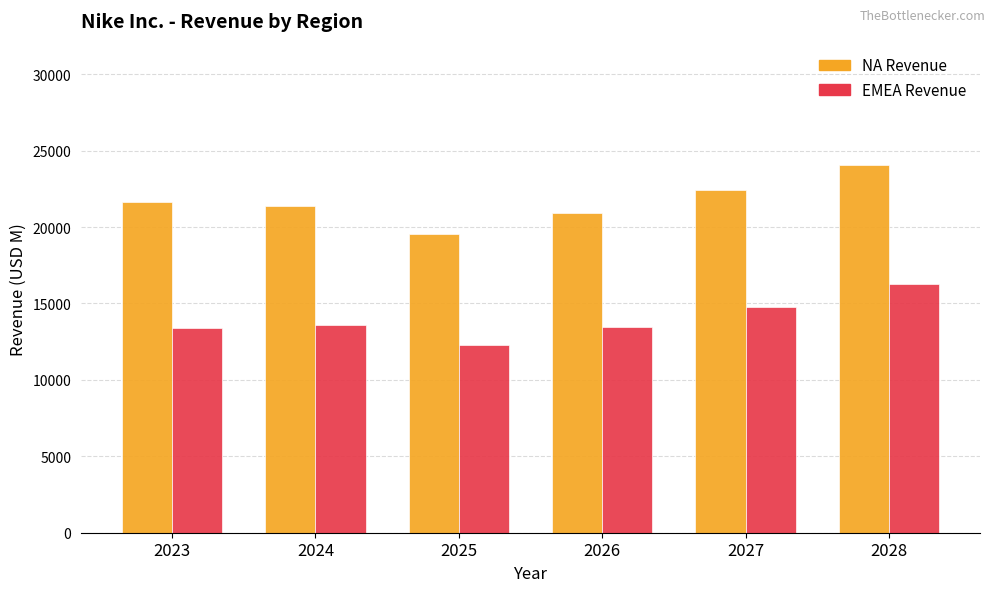

Rank the series by their average value, from highest to lowest.

NA Revenue, EMEA Revenue